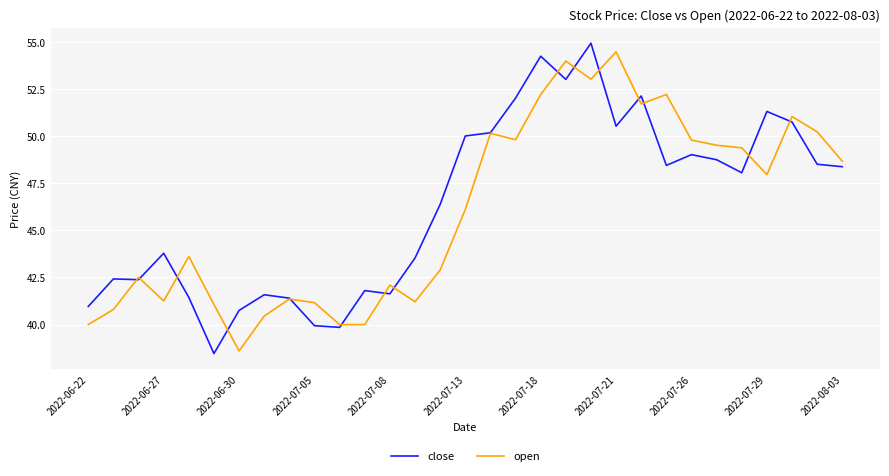

What is the maximum value shown in the chart?

54.9